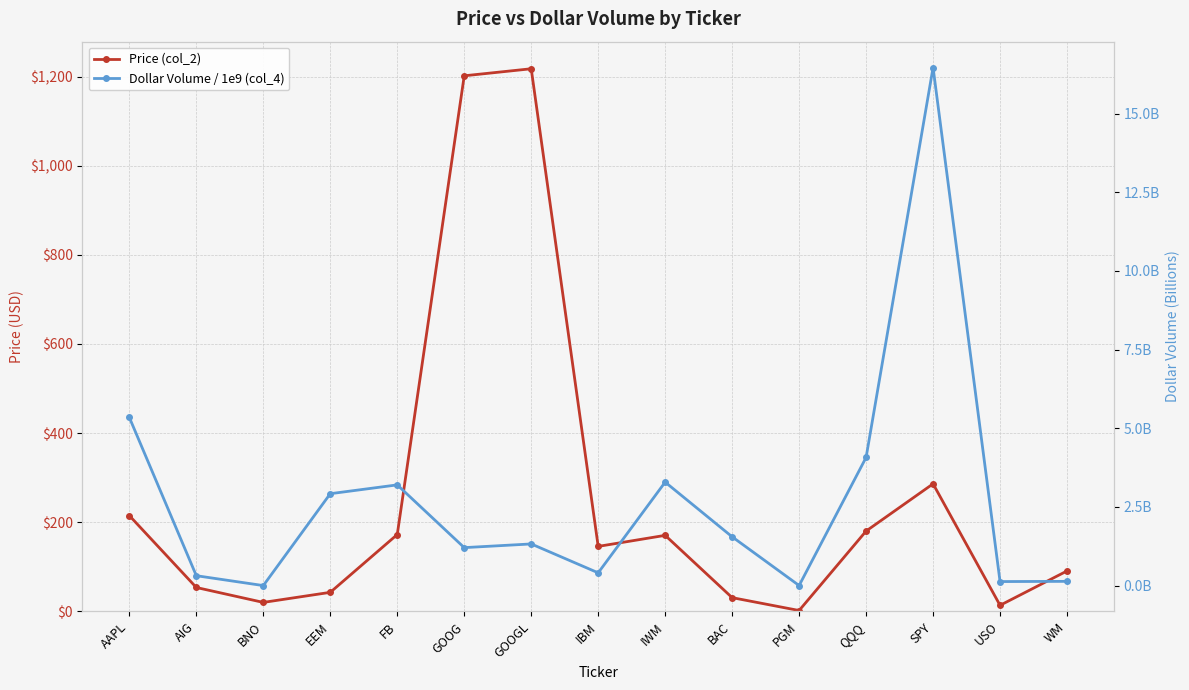

The Price (col_2) series shows 34.7 at BNO. True or false?

False